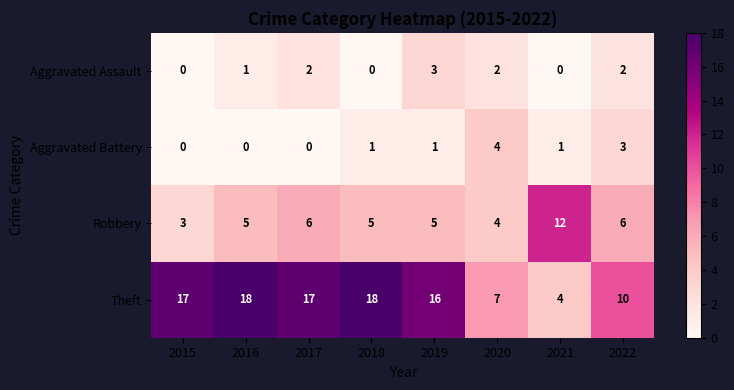

Which series has the largest range (max minus min)?

Theft